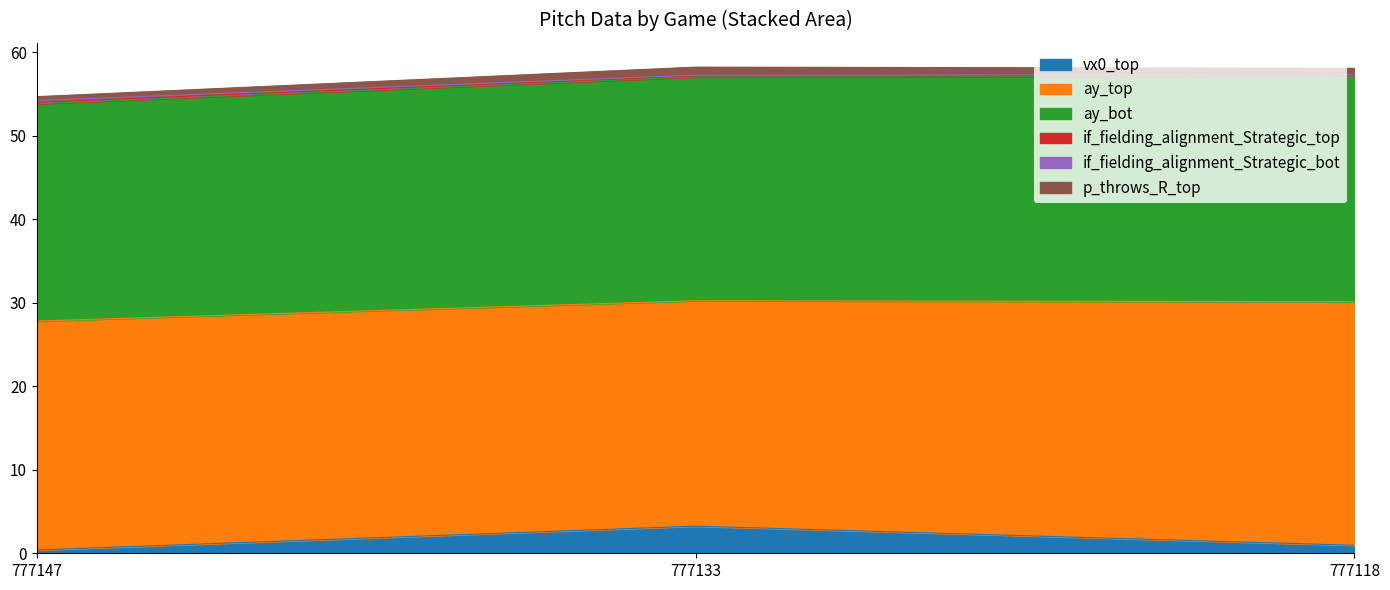

Does the chart have visible grid lines?

No